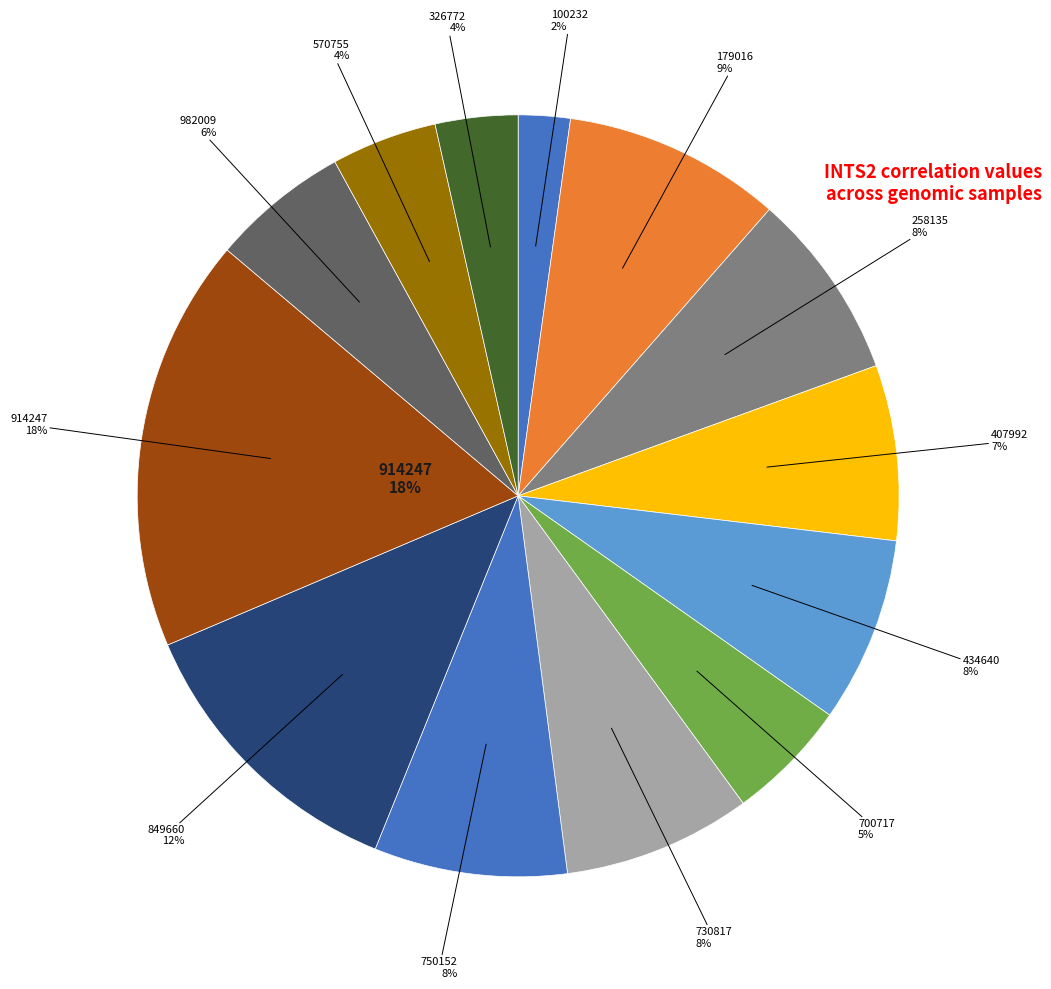

To the nearest percent, what is the average slice percentage?

8%